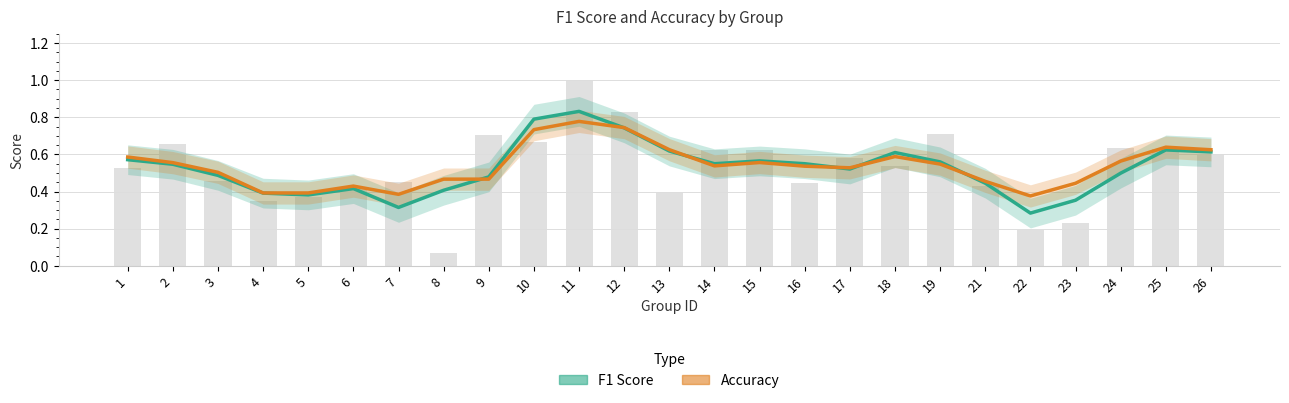

At which category does the chart reach its minimum across all series?

22